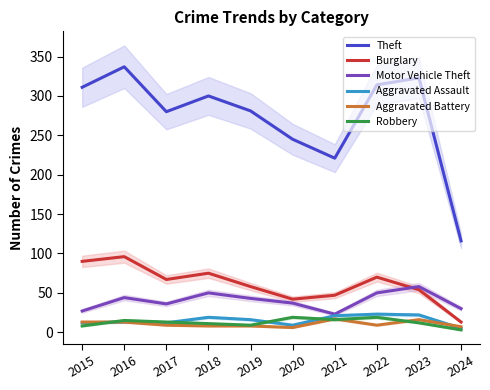

Is the value of Motor Vehicle Theft at 2016 greater than the value of Burglary at 2018?

No